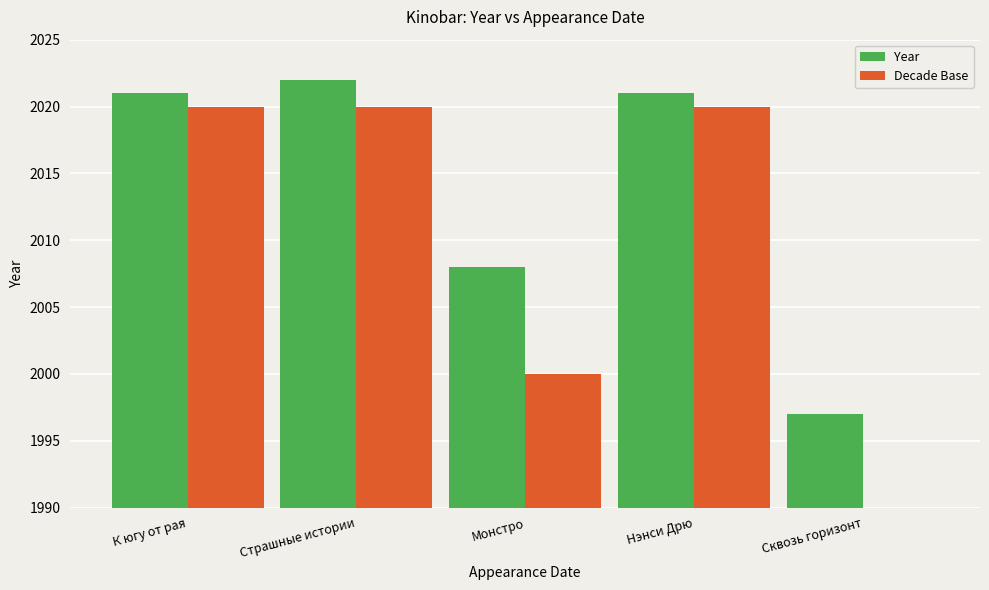

How many bars are there in total?

10